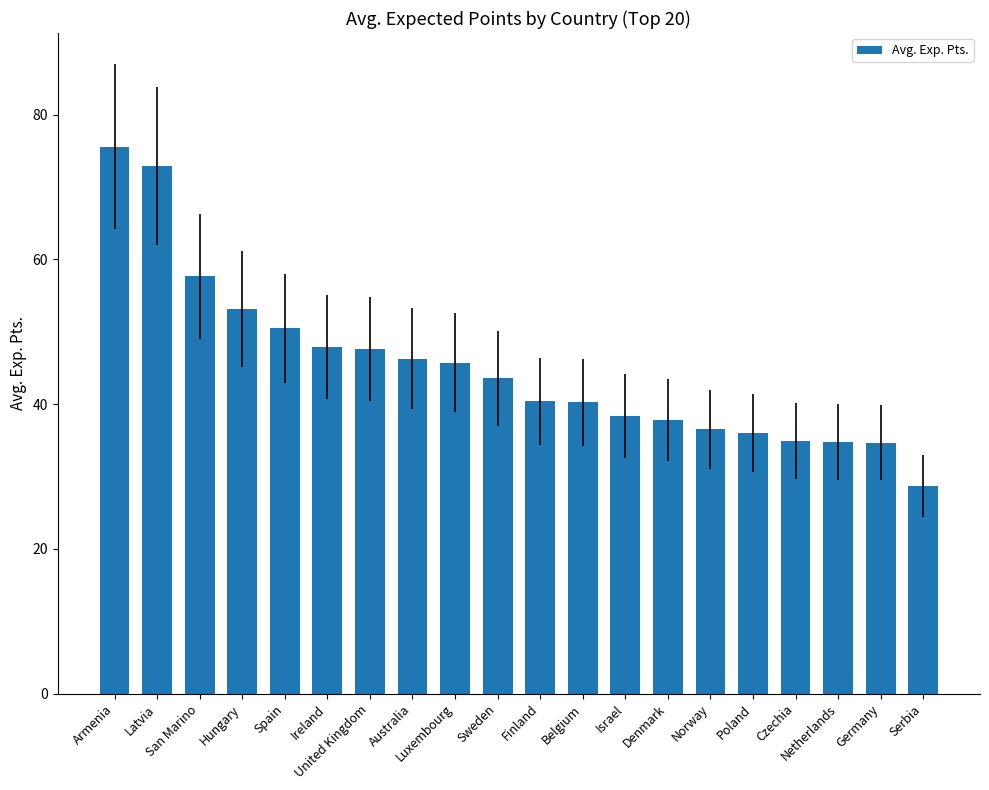

What is the average value?

45.2